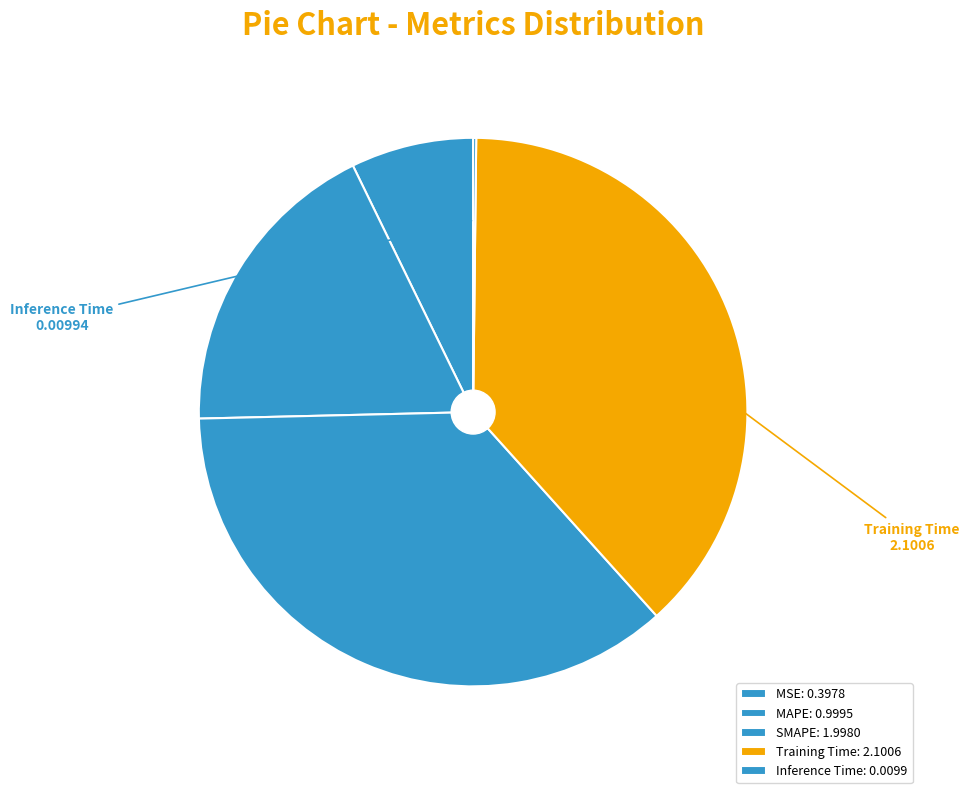

How many slices are in this pie chart?

5